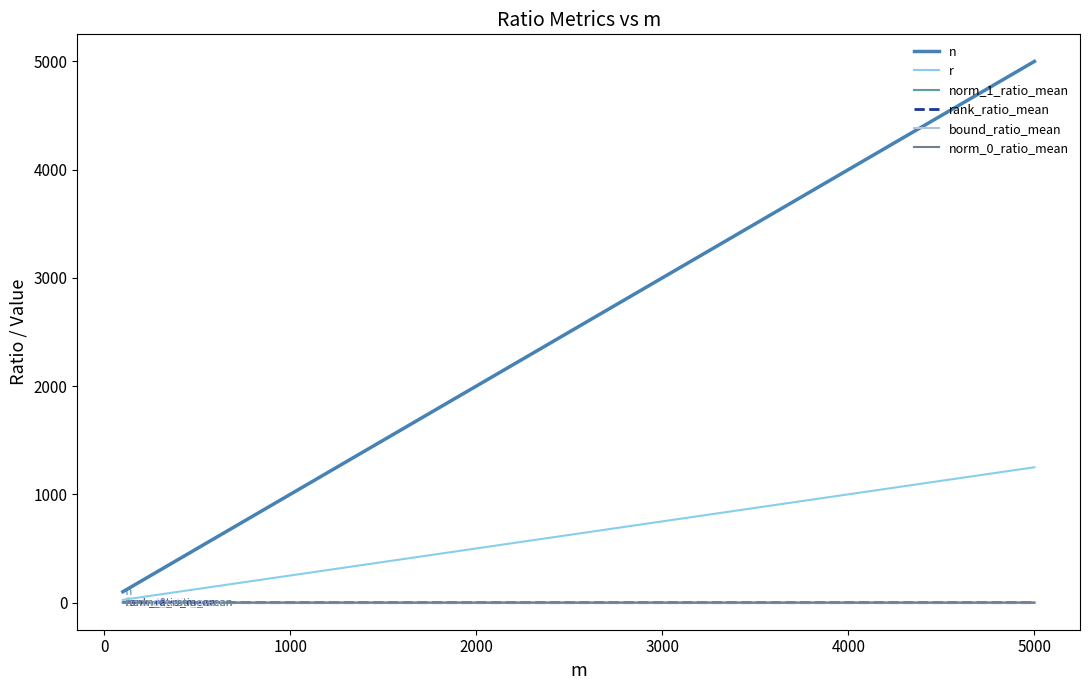

At which category does the chart reach its peak across all series?

5000